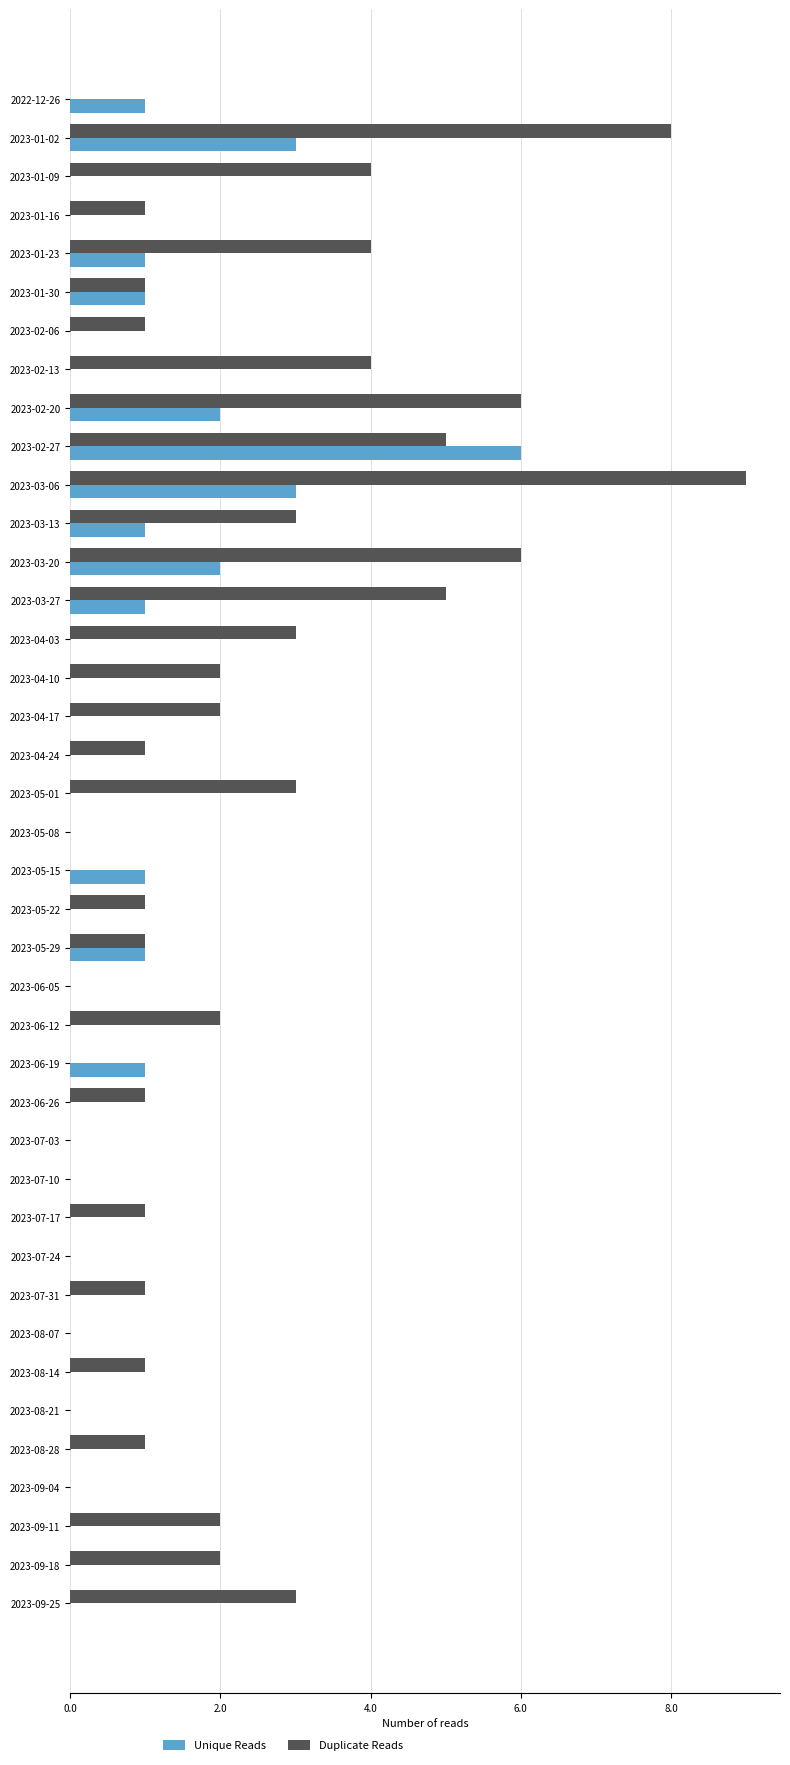

At which category is the sum across all series the highest?

2023-03-06